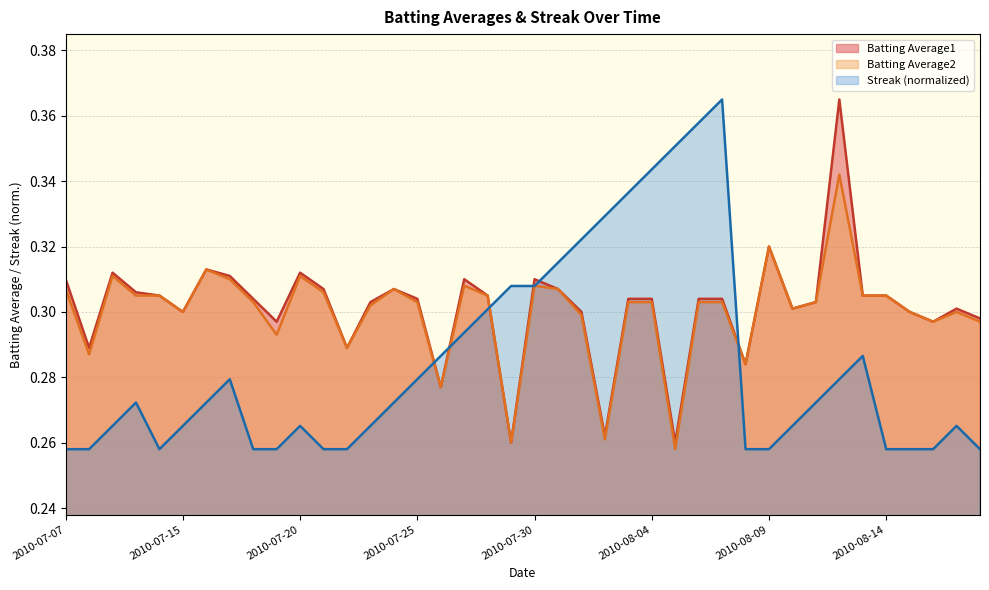

Rank the series by their maximum value, from highest to lowest.

Batting Average1, Streak, Batting Average2